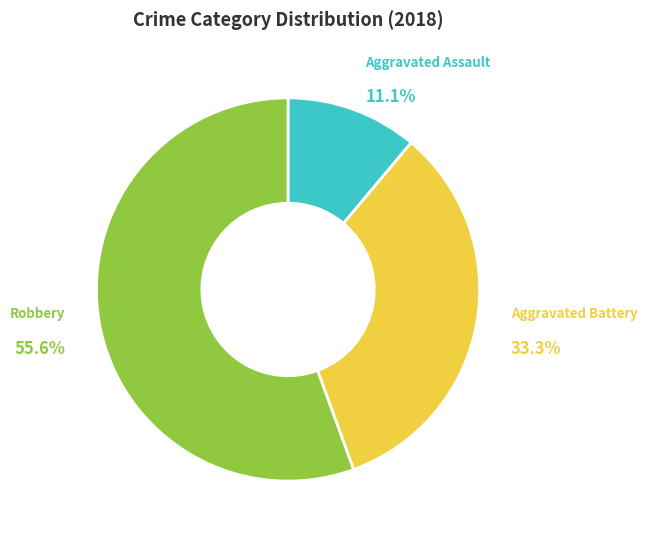

How much of the chart is everything except Aggravated Battery?

66.7%